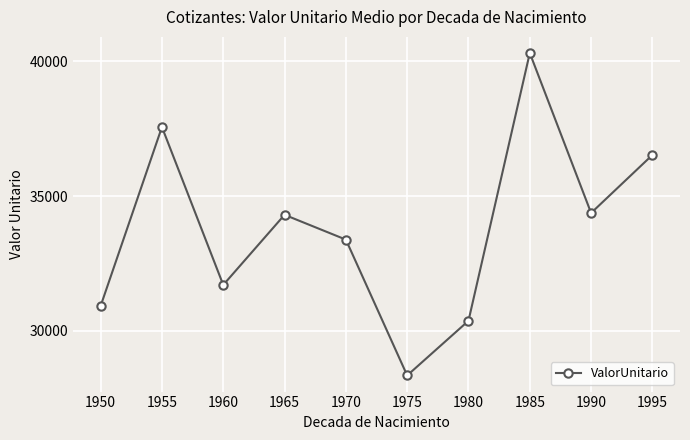

At which category does the chart reach its peak across all series?

1985